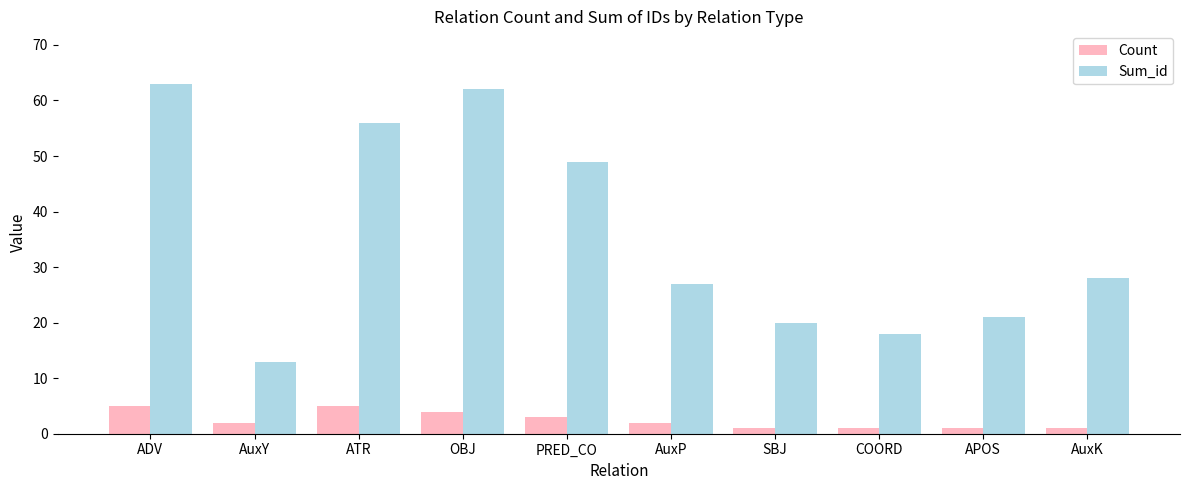

What is the label of the 3rd bar from the right?

COORD